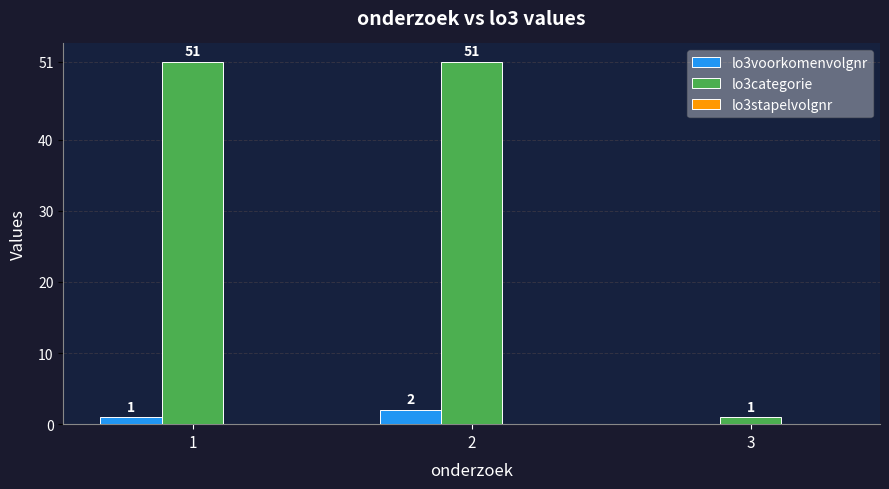

Between 1 and 2, which series saw the biggest shift?

lo3voorkomenvolgnr